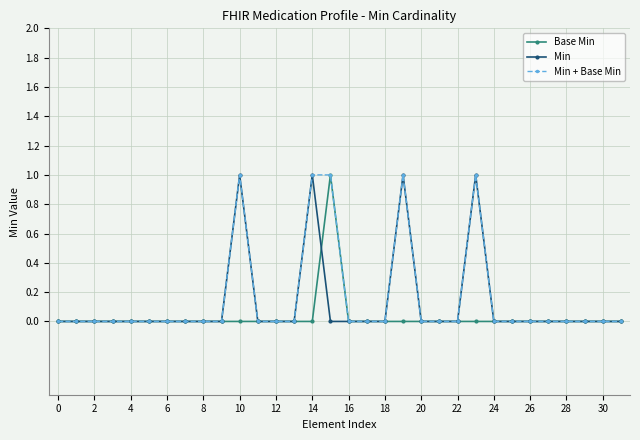

How many lines are shown in the chart?

3